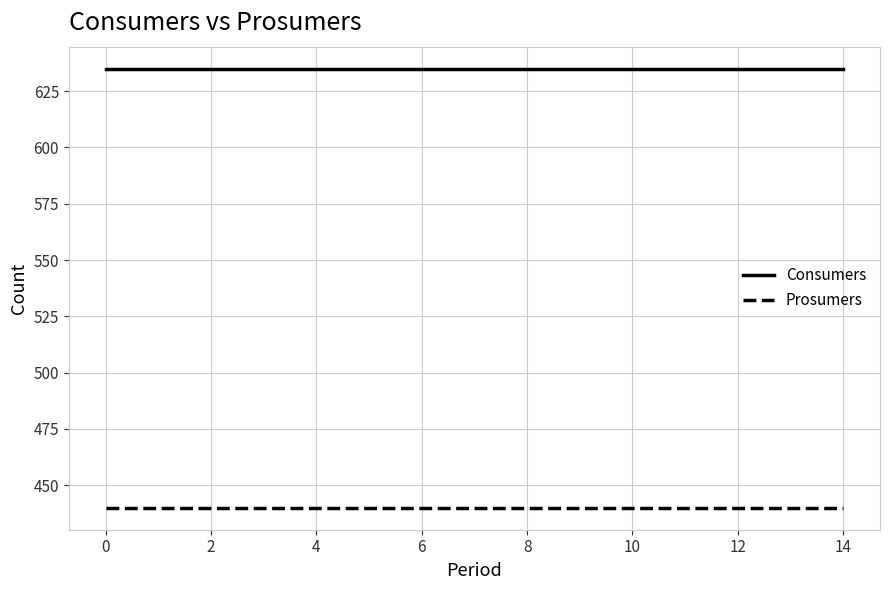

How many lines are shown in the chart?

2